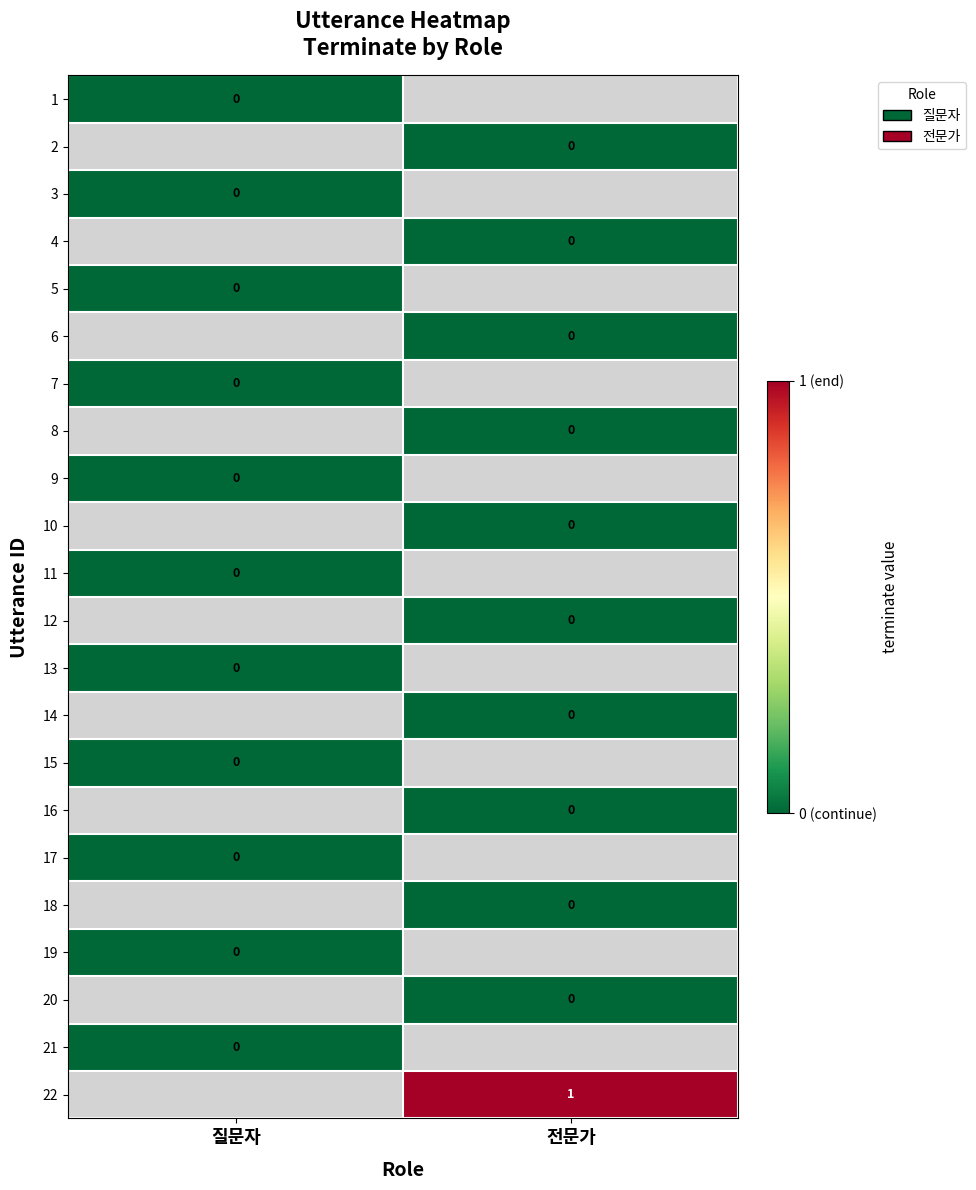

What is the maximum value shown in the chart?

1.0